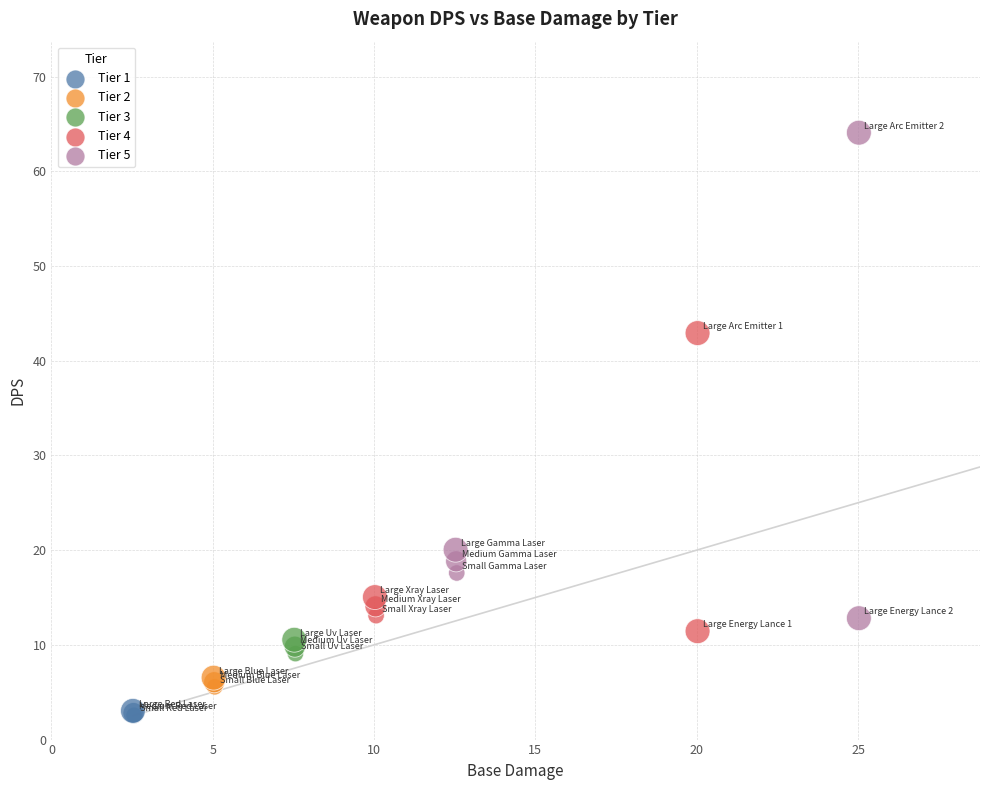

Which series has the widest spread of Y values?

Tier 5